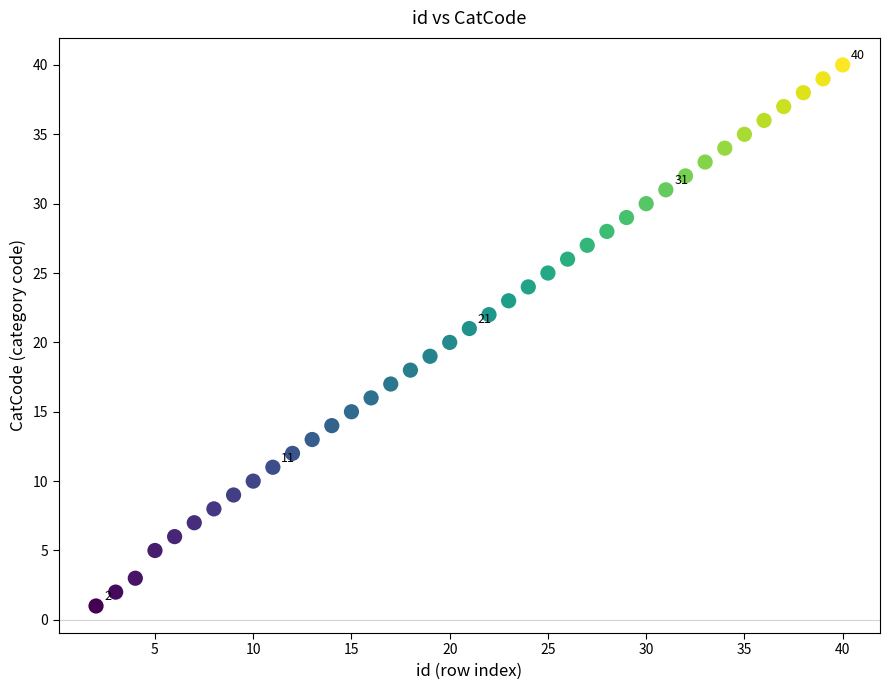

What is the range of X values (max minus min)?

38